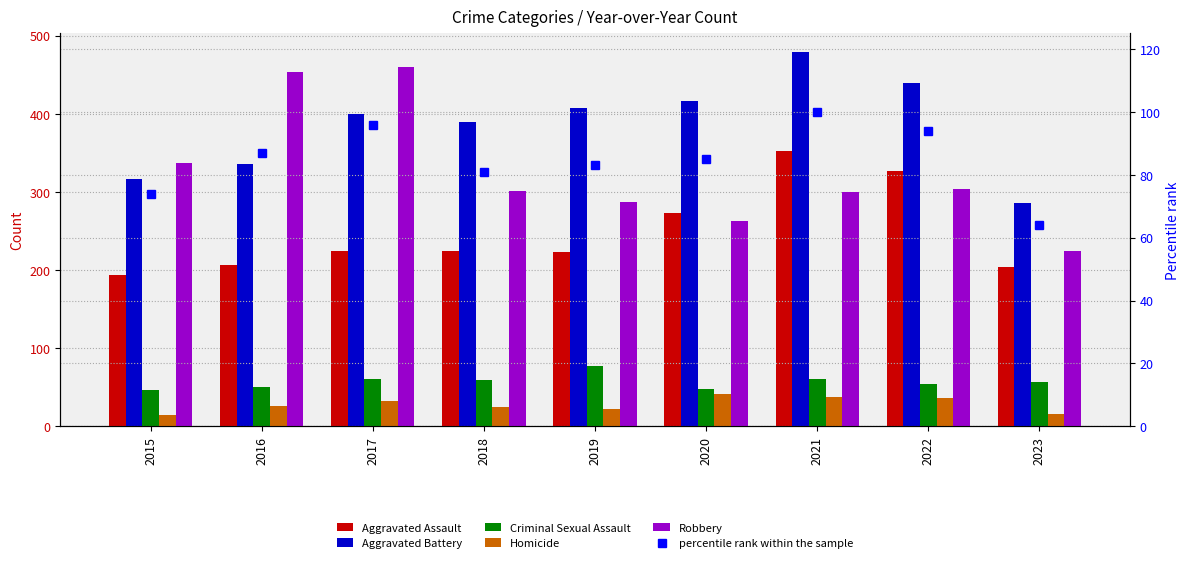

At which category is the sum across all series the highest?

2021